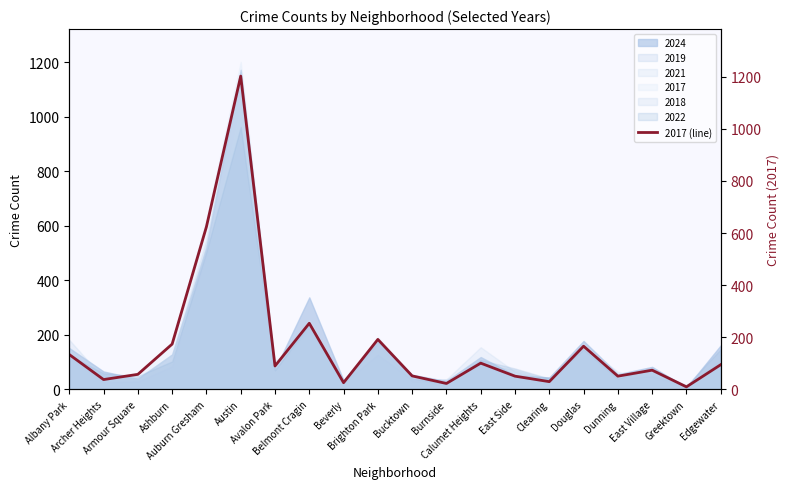

Approximately how many times larger is the value at Archer Heights compared to Clearing?

1.3